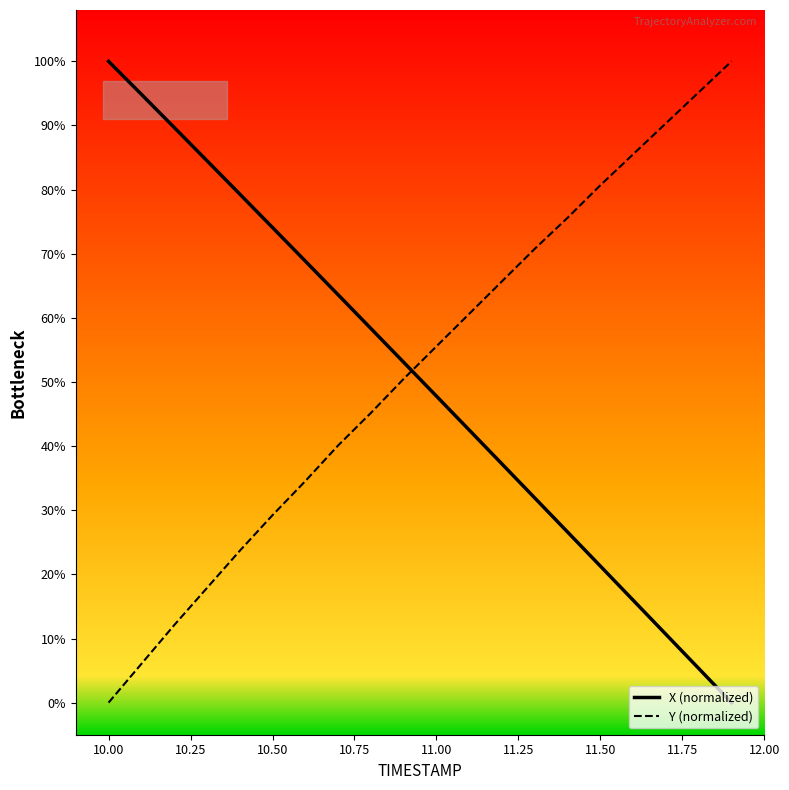

True or false: Y (normalized) and X (normalized) cross at least once.

True